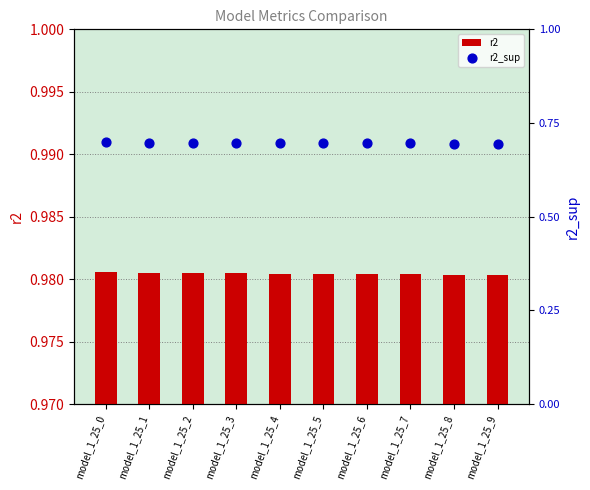

At which category is the sum across all series the highest?

model_1_25_0